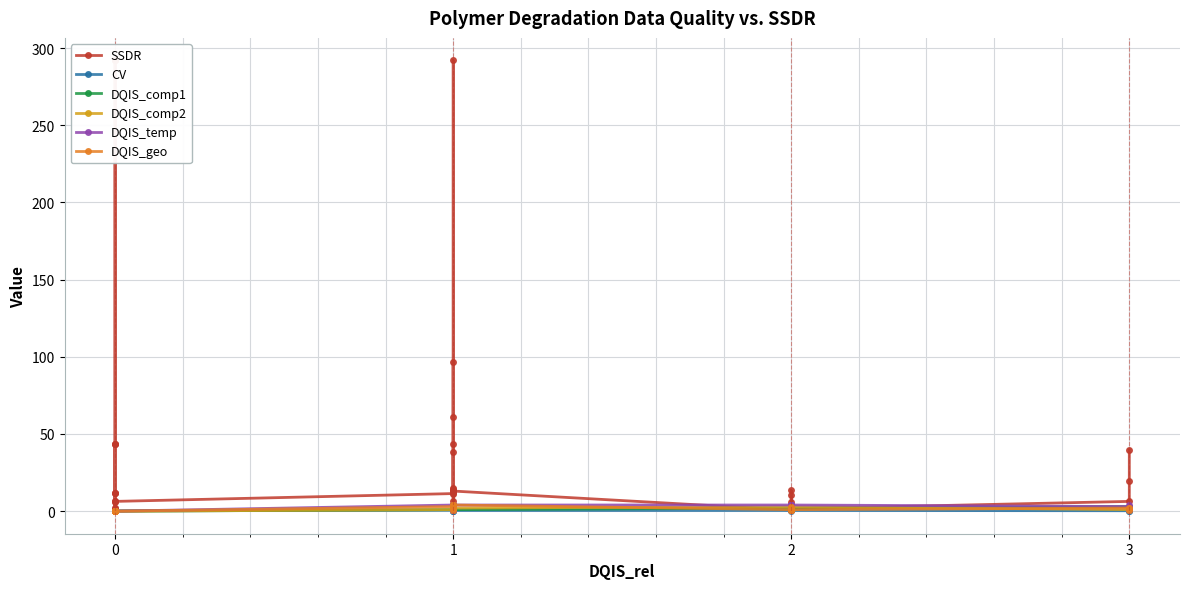

True or false: DQIS_comp1 and CV intersect in this chart.

True